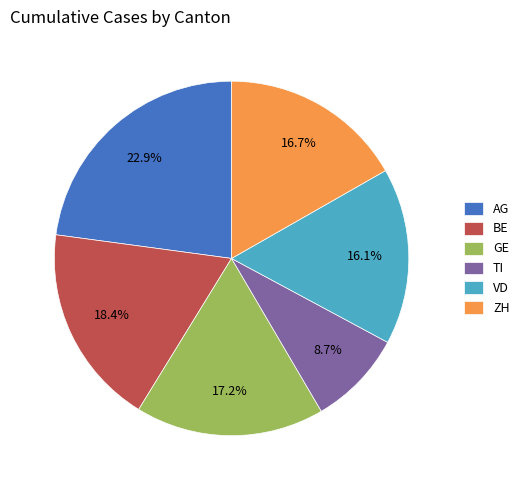

The VD slice represents 16% of the pie. True or false?

True